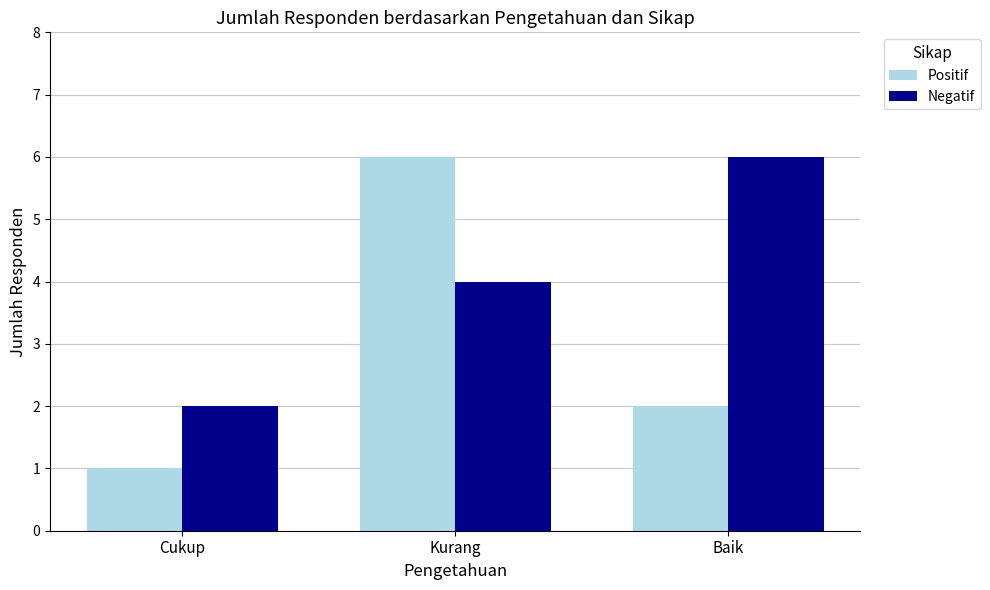

What is the minimum value for Negatif?

2